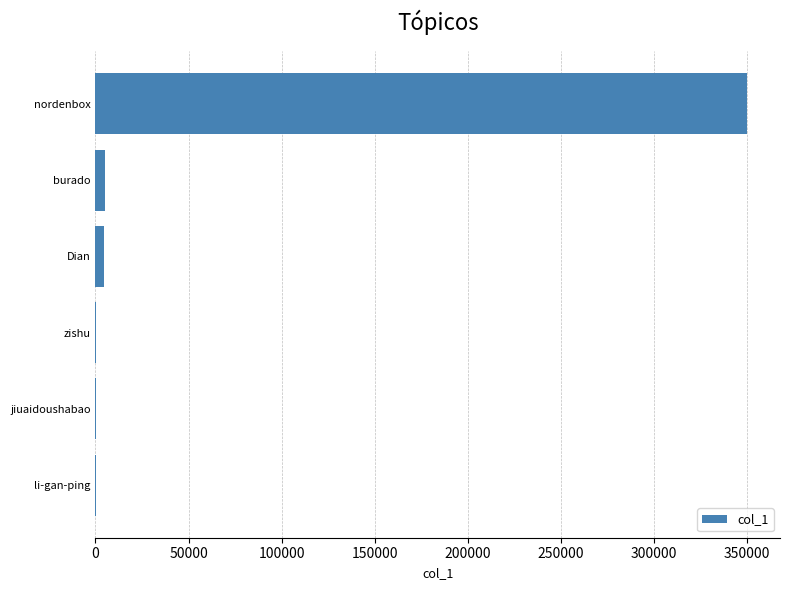

What is the greatest value displayed?

350196